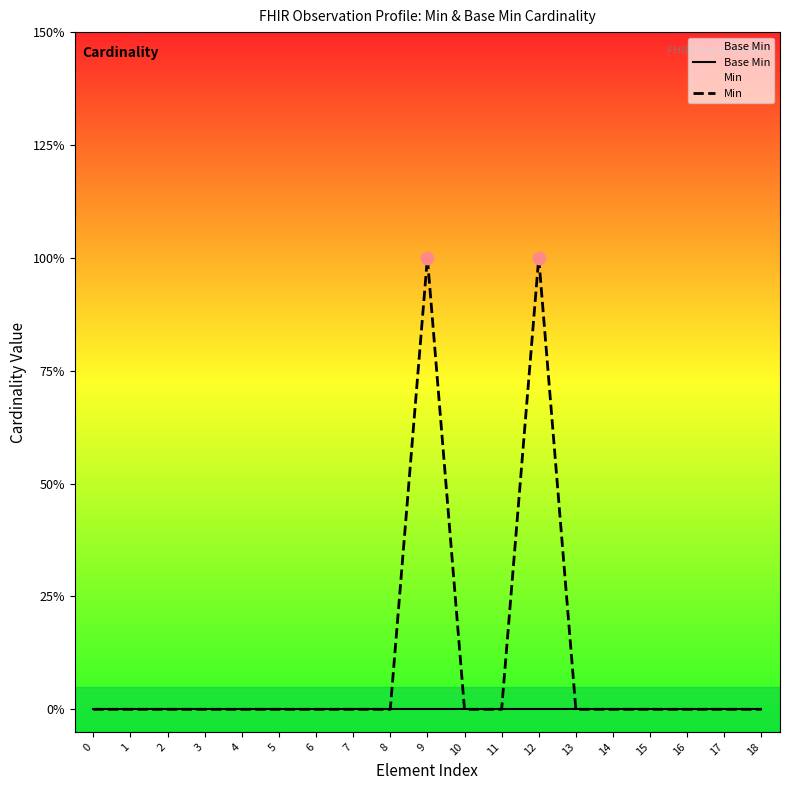

Which series reaches the minimum Y coordinate?

Base Min